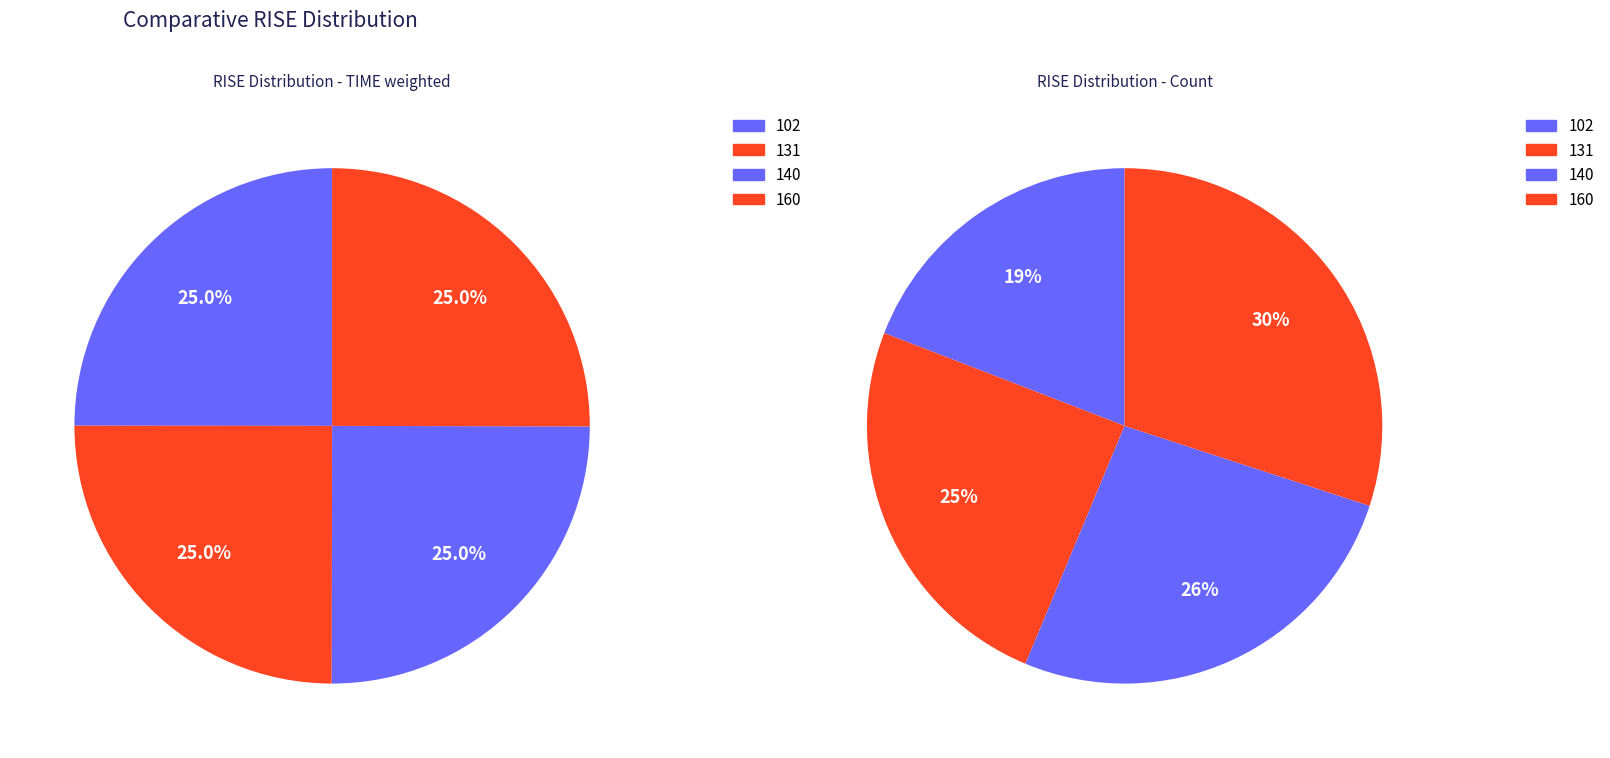

True or false: 140 accounts for 26% of the total.

True